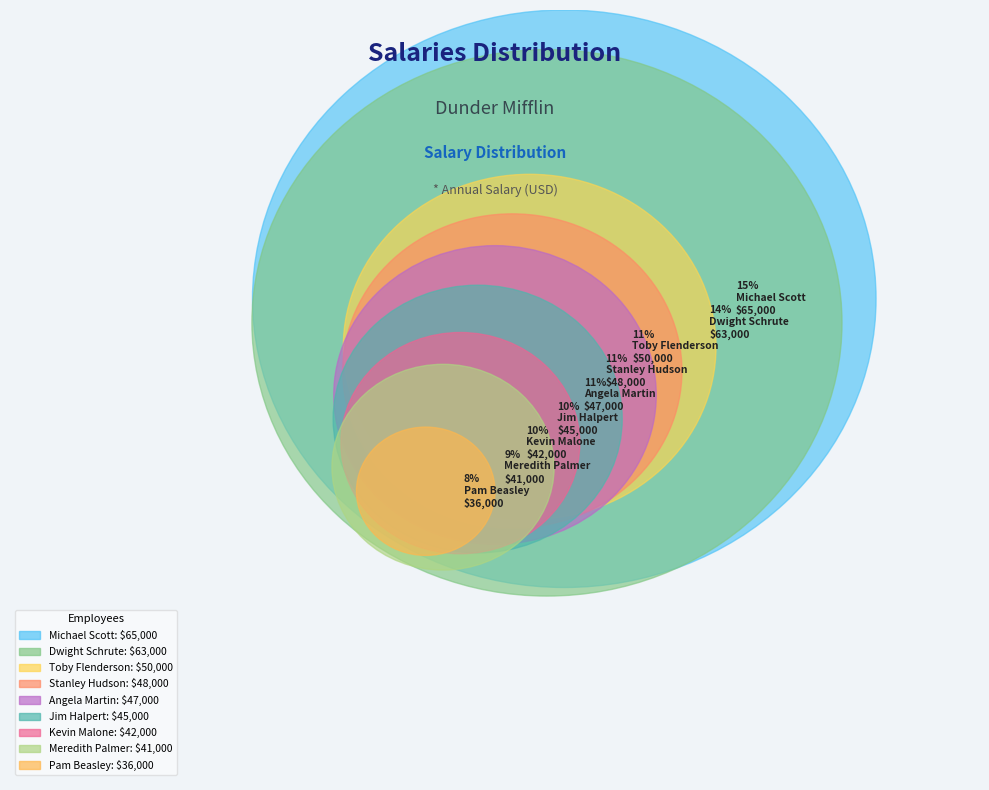

What percentage is the Stanley Hudson slice, to the nearest percent?

11%